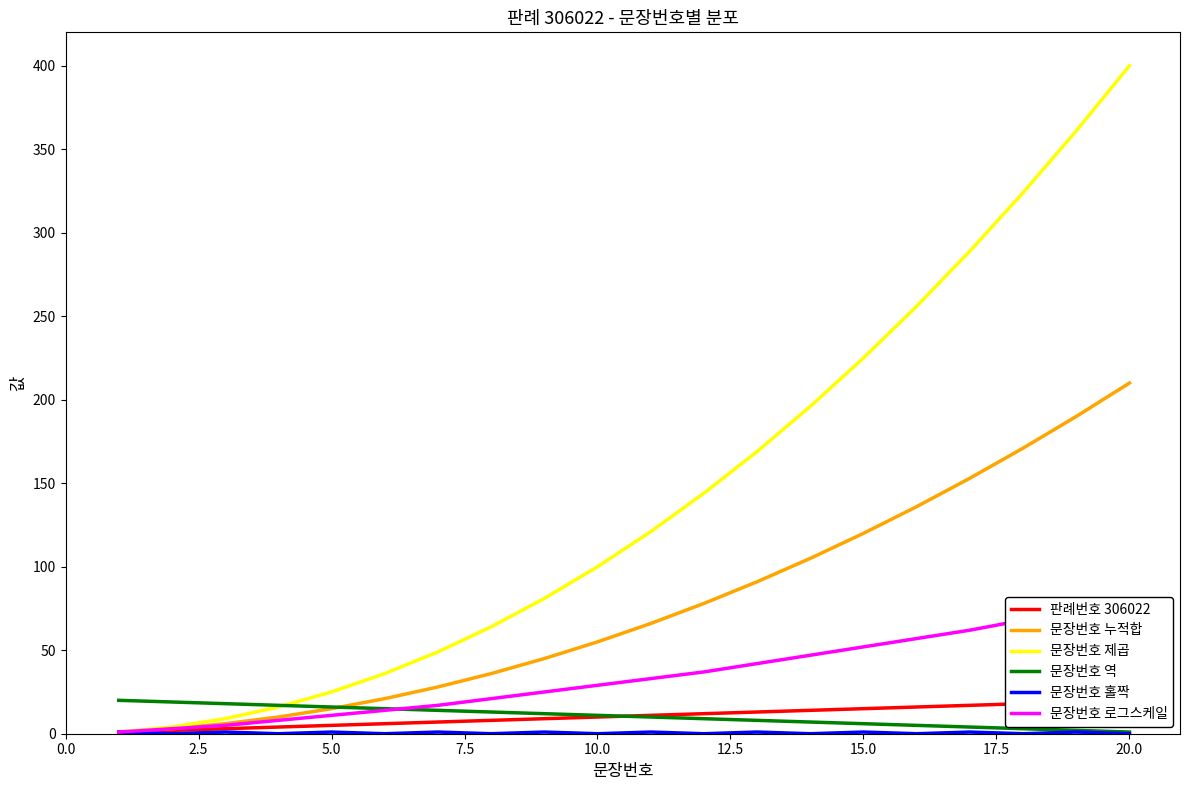

True or false: 문장번호 제곱 has a value of 138 at 15.0.

False